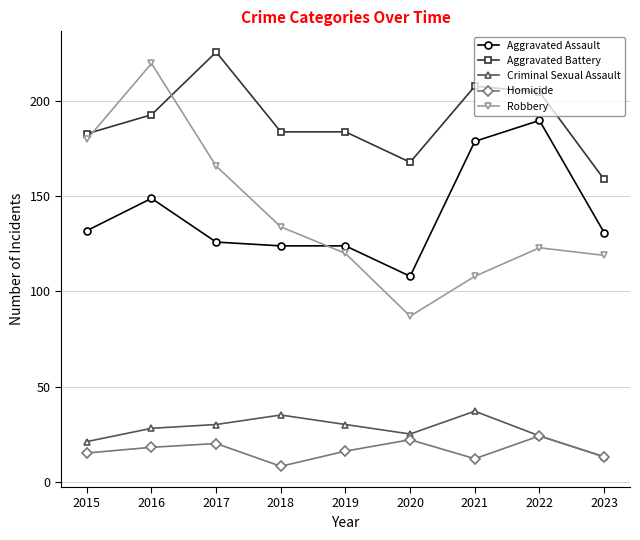

The Robbery series shows 134 at 2018. True or false?

True